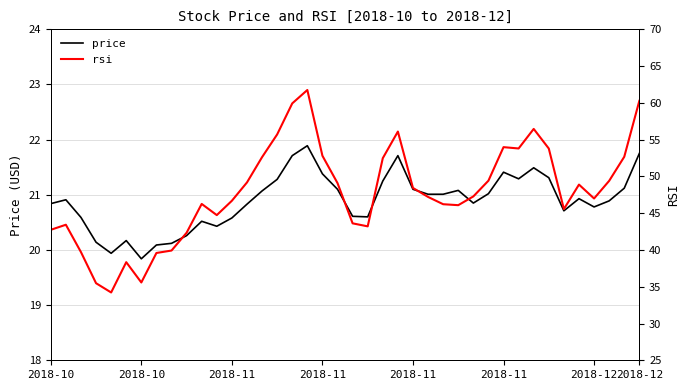

The rsi series shows 53.8 at 31. True or false?

True